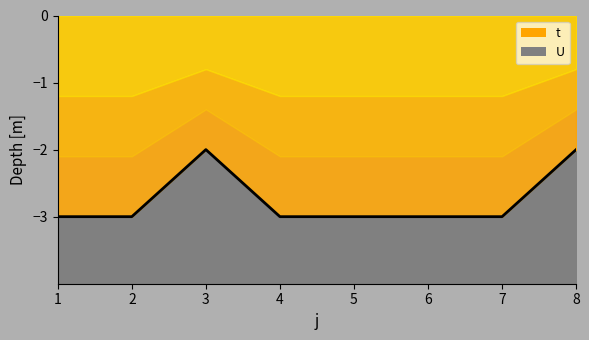

List the labels in order of value, smallest first.

1, 2, 4, 5, 6, 7, 3, 8